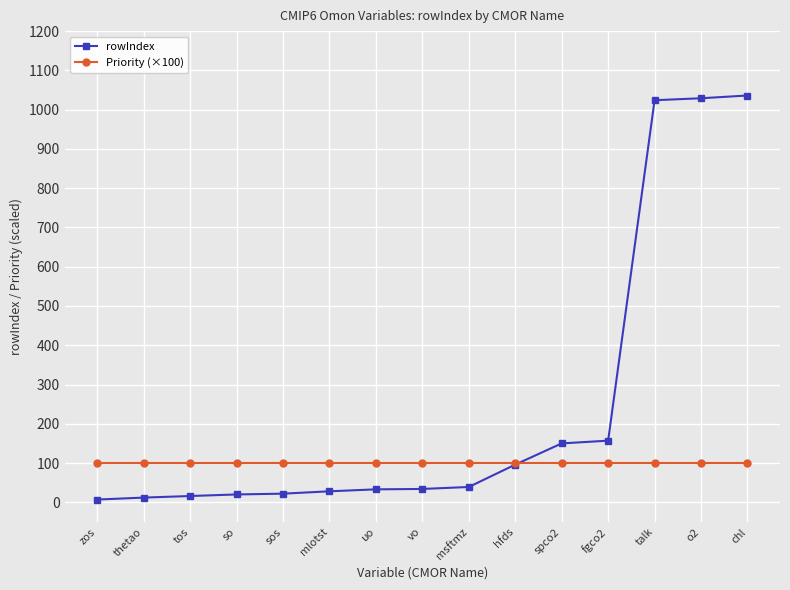

At how many categories does at least one series exceed 627?

3